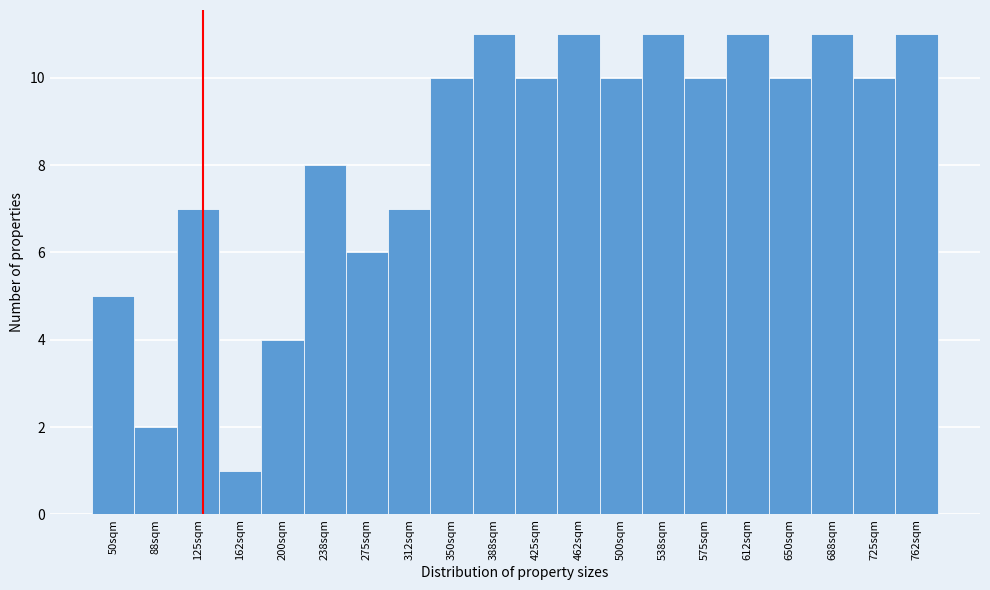

Reading right to left, transcribe all the data shown in this chart.

762sqm=11	725sqm=10	688sqm=11	650sqm=10	612sqm=11	575sqm=10	538sqm=11	500sqm=10	462sqm=11	425sqm=10	388sqm=11	350sqm=10	312sqm=7	275sqm=6	238sqm=8	200sqm=4	162sqm=1	125sqm=7	88sqm=2	50sqm=5